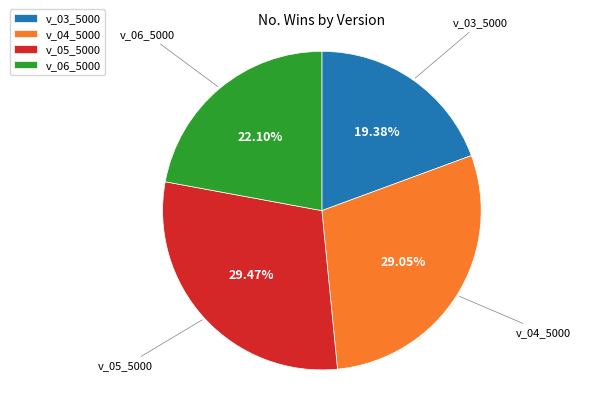

To the nearest percent, what is the difference between the largest and smallest slice percentages?

10%